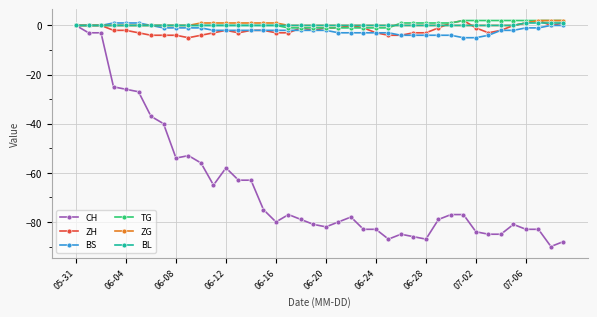

What is the value of the CH point at the 15th from the left?

-63